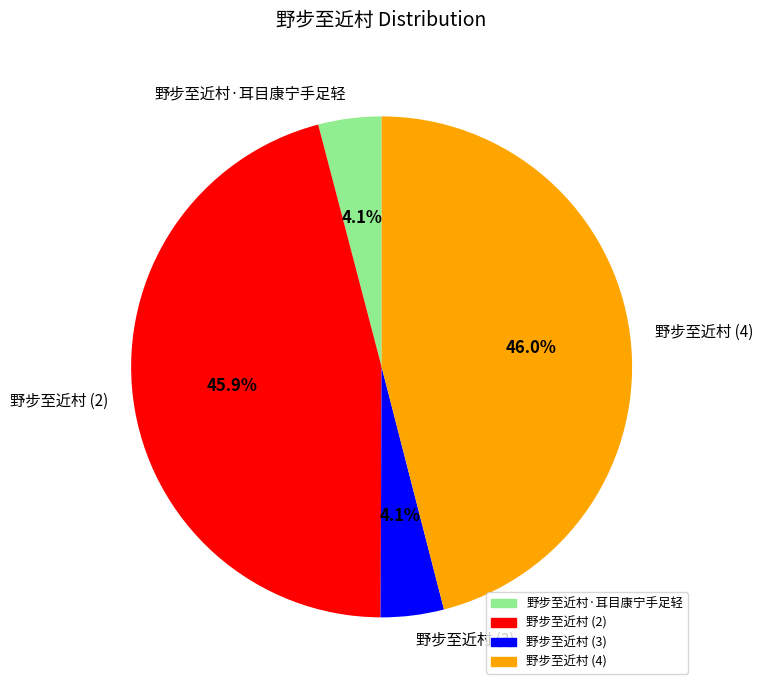

How many segments does this pie chart have?

4